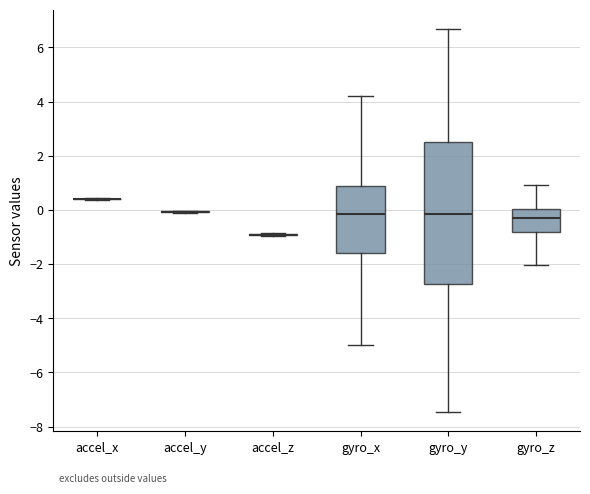

Reading left to right, read every box against the y-axis: the position of its median line, the range the box covers, and the ends of its whiskers. The values are not printed on the chart, so give them approximately, as read against the axis.

accel_x: box collapsed to a line at 0.4, whiskers 0.4 to 0.4
accel_y: box collapsed to a line at 0.0, whiskers 0.0 to 0.0
accel_z: box collapsed to a line at -1.0, whiskers -1.0 to -0.8
gyro_x: median -0.2, box -1.6 to 0.8, whiskers -5.0 to 4.2
gyro_y: median -0.2, box -2.8 to 2.6, whiskers -7.4 to 6.6
gyro_z: median -0.2, box -0.8 to 0.0, whiskers -2.0 to 1.0